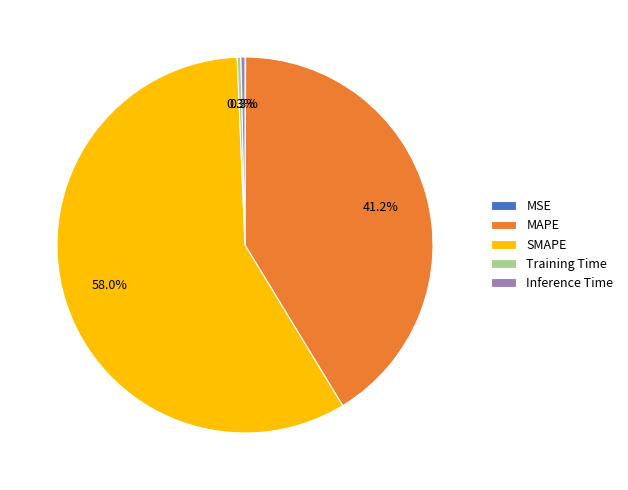

Is there any slice that represents more than half of the pie?

Yes